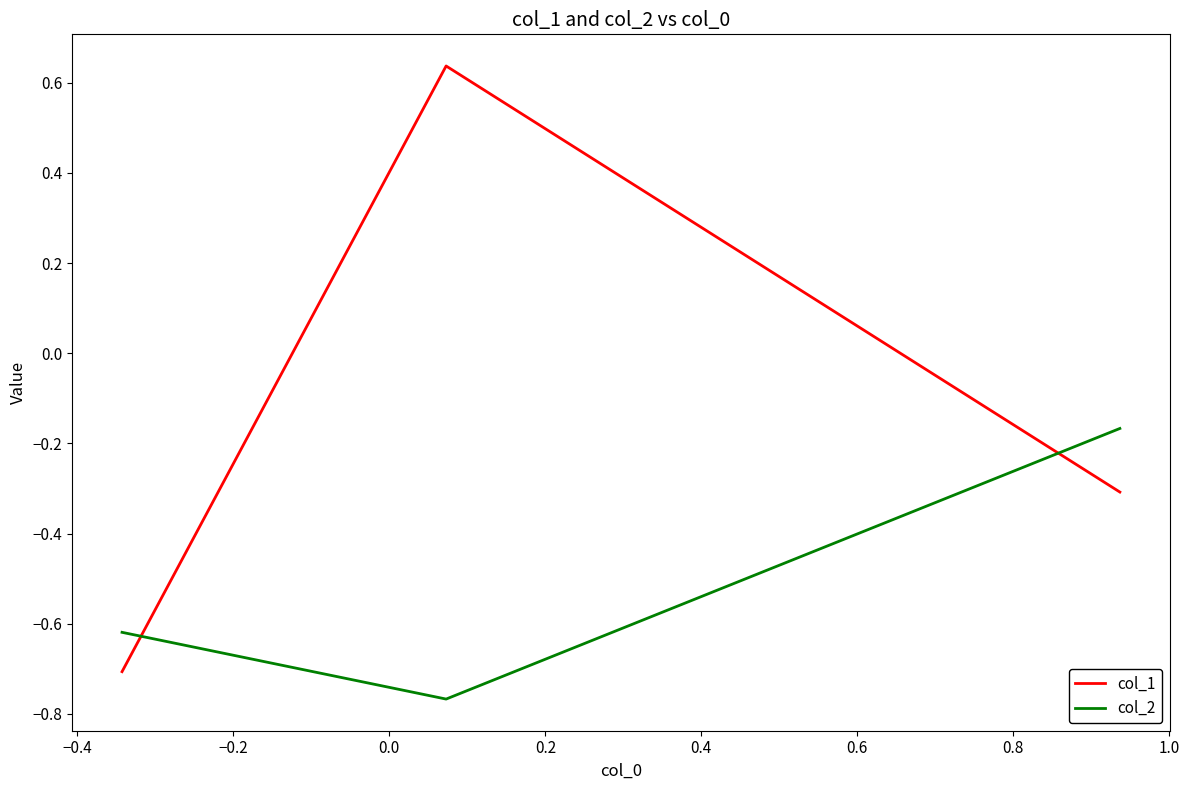

What is the sum of all col_2 values?

-1.6